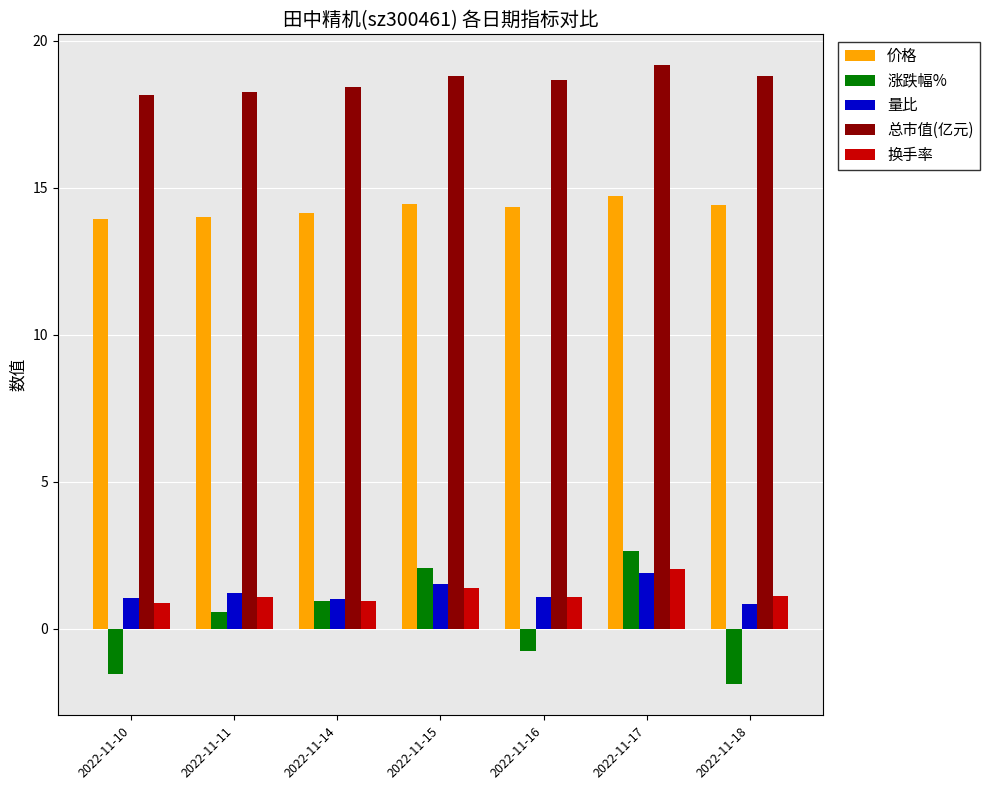

What is the maximum value shown in the chart?

19.2